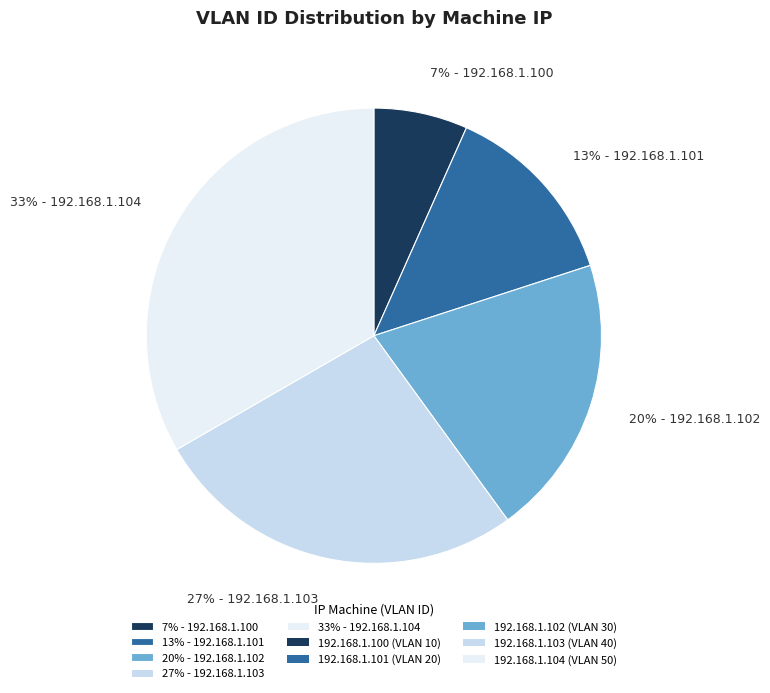

The 27% - 192.168.1.103 slice represents 27% of the pie. True or false?

True